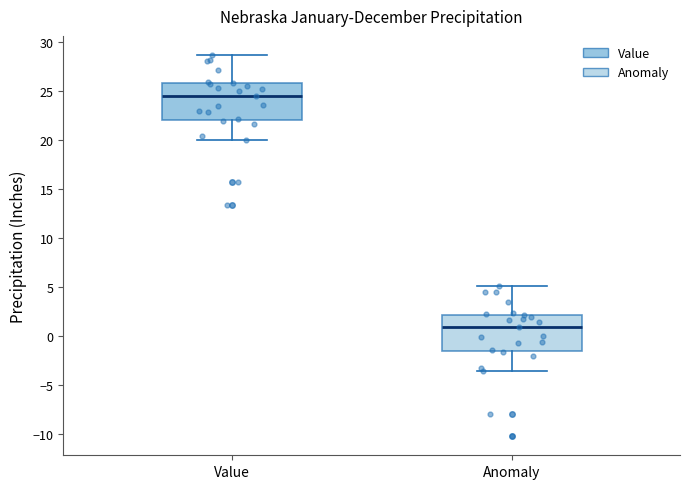

Reading left to right, transcribe this box plot: for each box, give where its median line is, the range the box spans, and where its two whiskers end, as read against the y-axis. The values are not printed on the chart, so give them approximately, as read against the axis.

Value: median 24.5, box 22.0 to 26.0, whiskers 20.0 to 28.5
Anomaly: median 1.0, box -1.5 to 2.0, whiskers -3.5 to 5.0